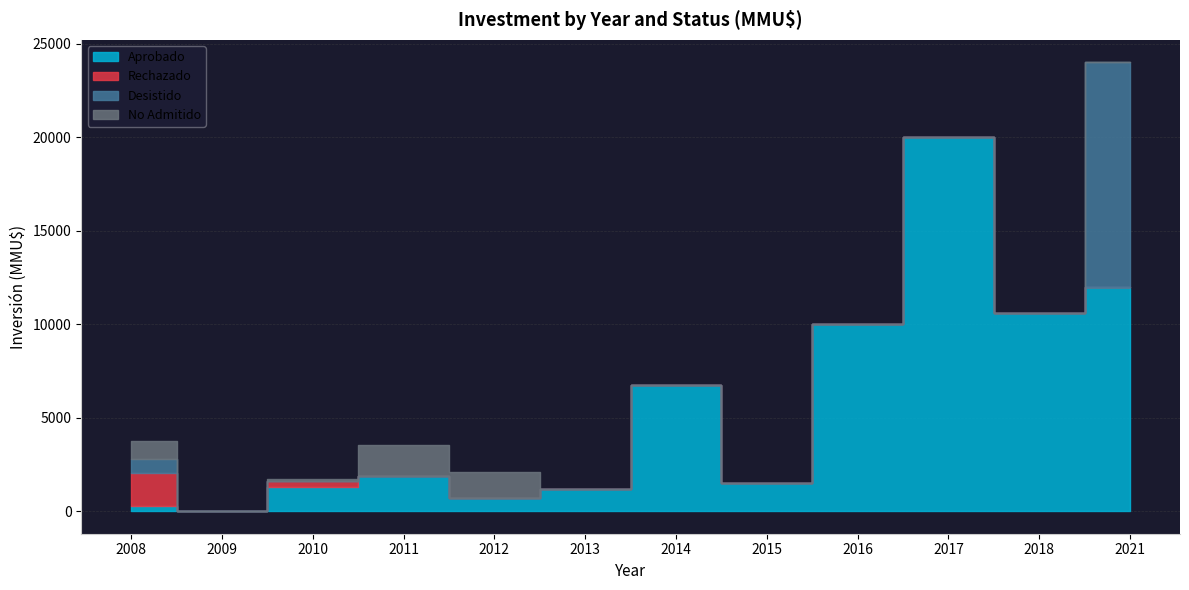

How many data points in Rechazado are above 0?

2